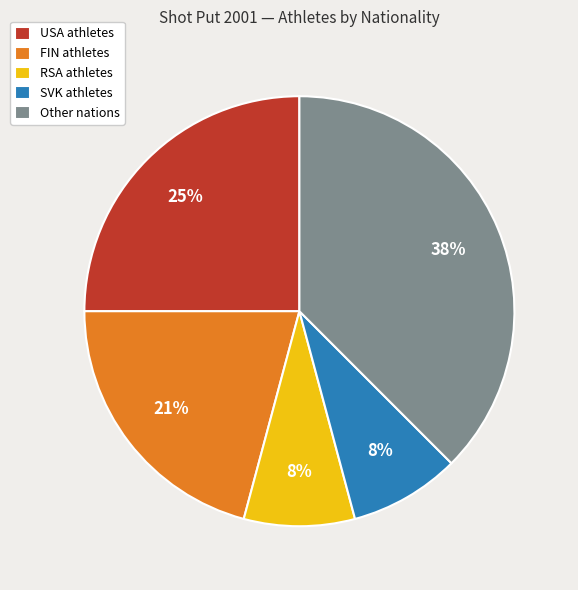

Which slice is the largest?

Other nations